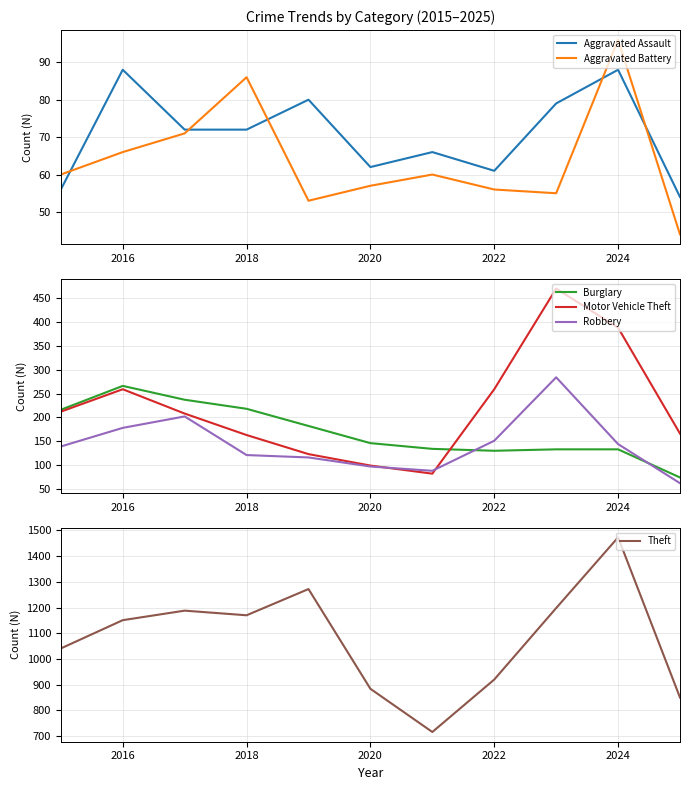

At 2016, list the series in order from largest to smallest.

Theft, Burglary, Motor Vehicle Theft, Robbery, Aggravated Assault, Aggravated Battery